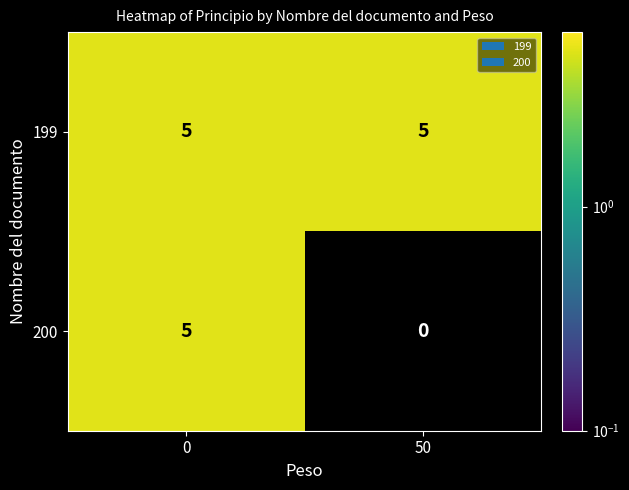

List the series in order of their overall mean, lowest first.

200, 199